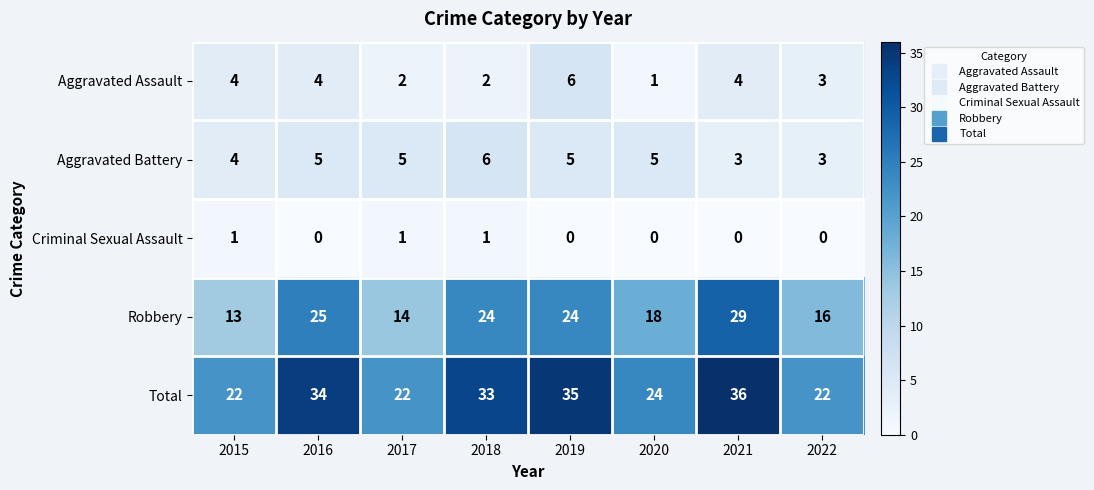

Is it true that Criminal Sexual Assault equals 2 at 2017?

False